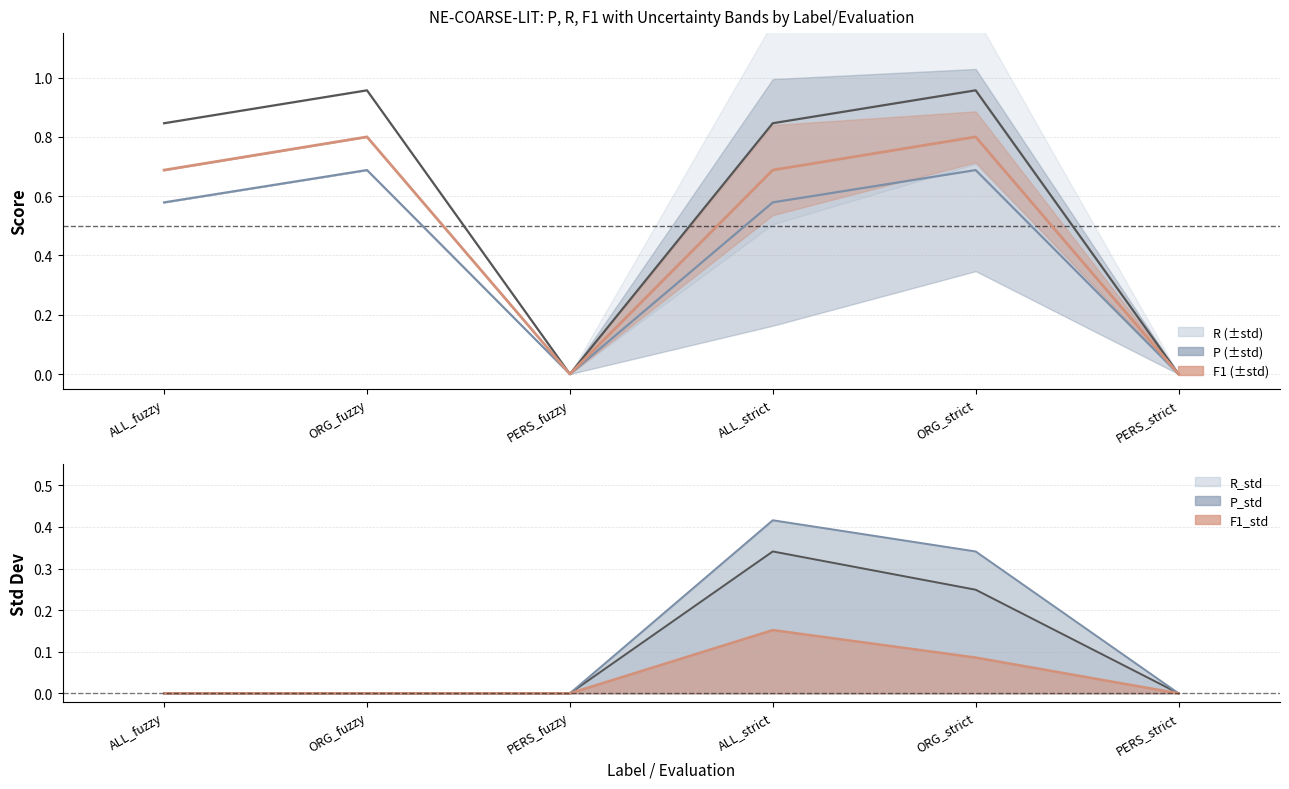

What is the label of the 4th point from the left?

ALL_strict